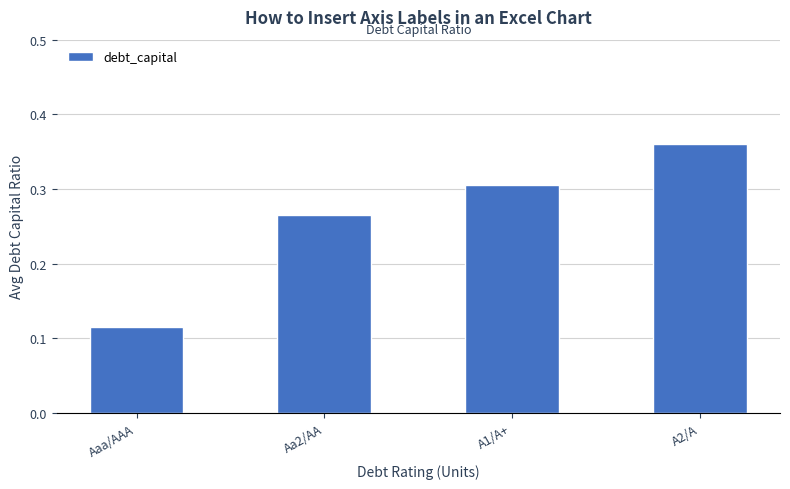

Between A2/A and Aa2/AA, which is larger?

A2/A